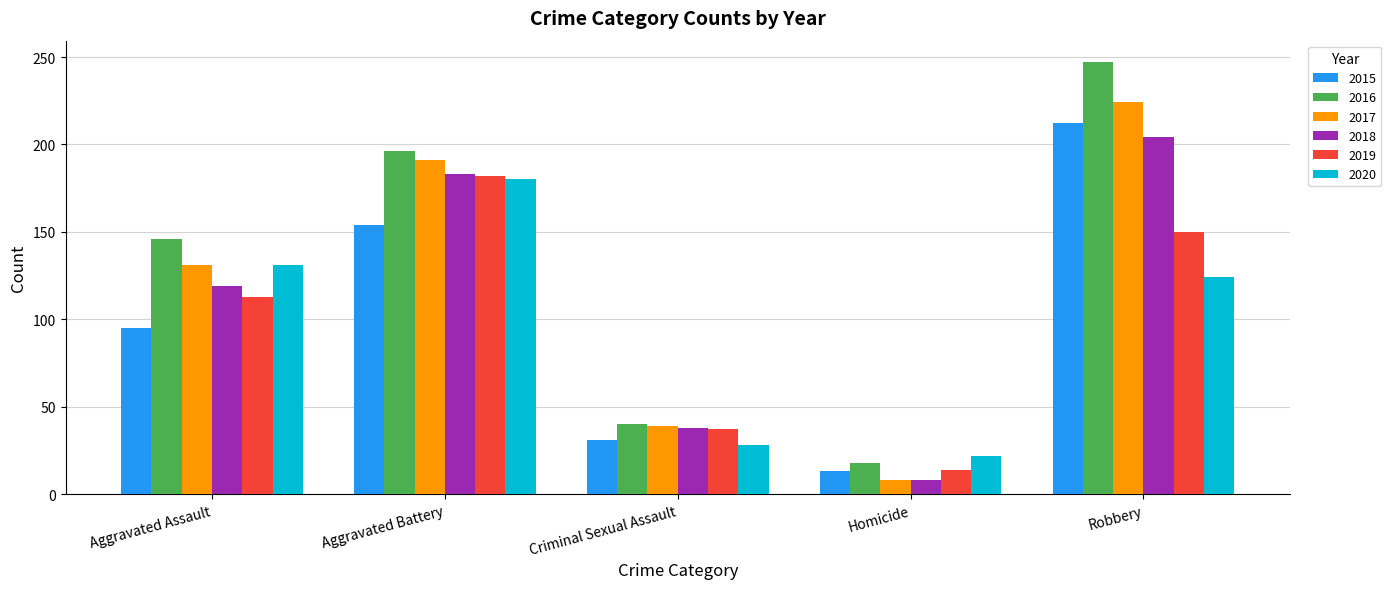

Reading left to right, what are all the values shown in this chart?

2015: 95	154	31	13	212
2016: 146	196	40	18	247
2017: 131	191	39	8	224
2018: 119	183	38	8	204
2019: 113	182	37	14	150
2020: 131	180	28	22	124